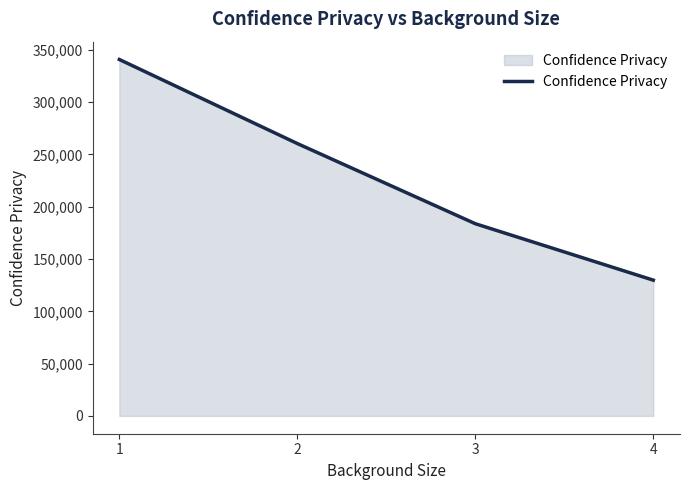

Rank the categories by value from lowest to highest.

4, 3, 2, 1